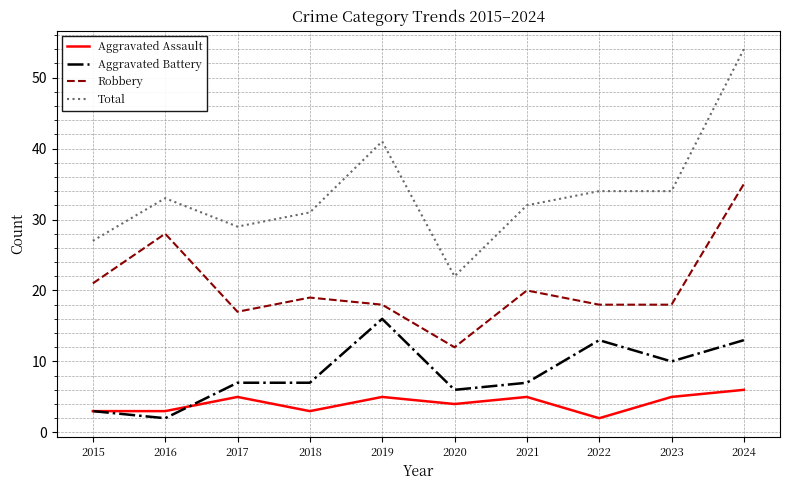

At how many categories does at least one series exceed 50?

1